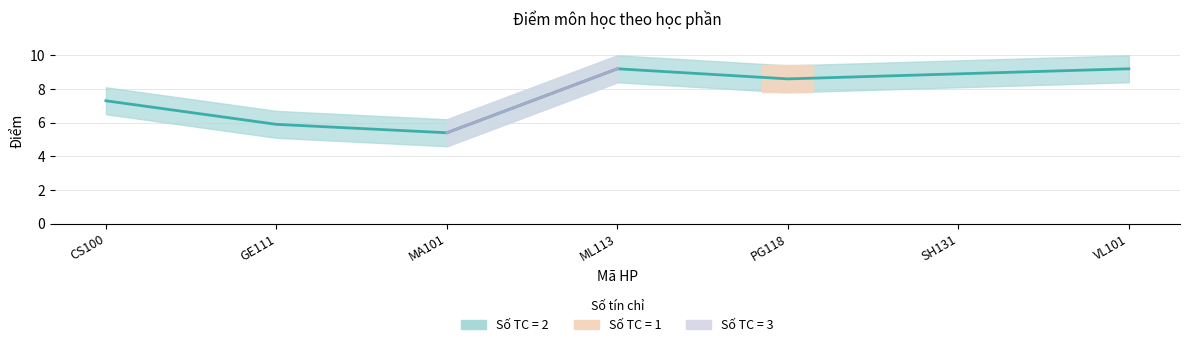

The chart shows a value of 2.5 at CS100. True or false?

False